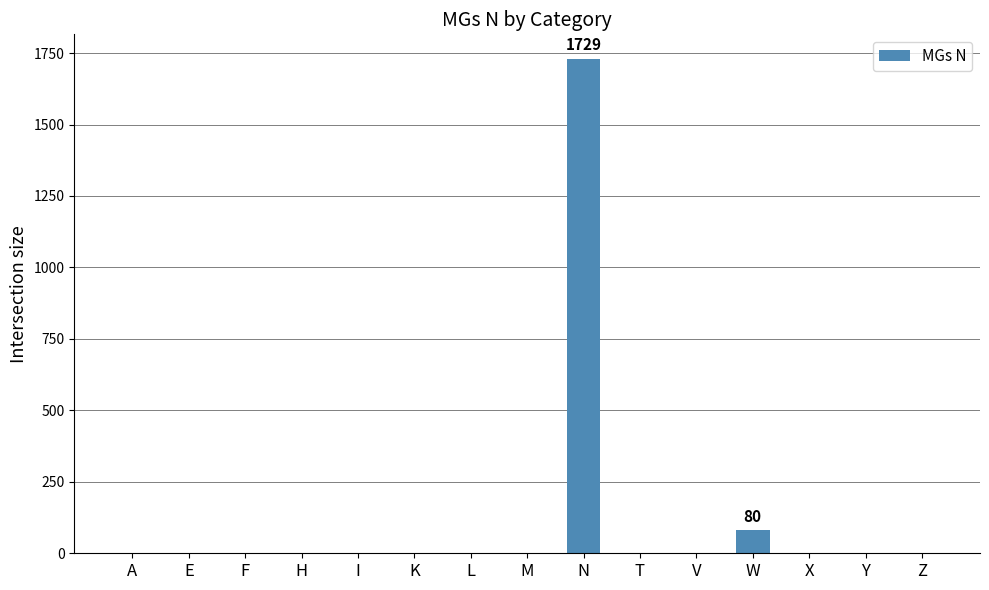

How many series are shown in this chart?

1